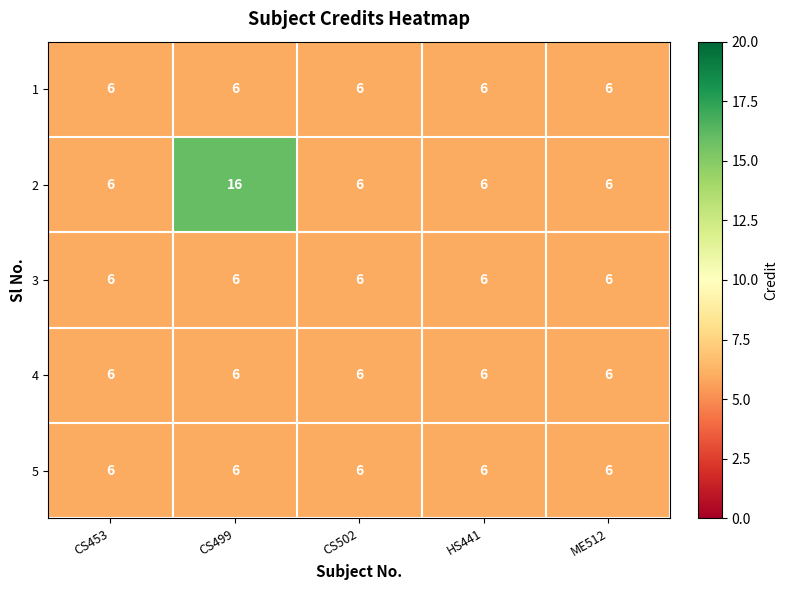

Reading left to right, list all the values displayed in this chart.

1: 6	6	6	6	6
2: 6	16	6	6	6
3: 6	6	6	6	6
4: 6	6	6	6	6
5: 6	6	6	6	6